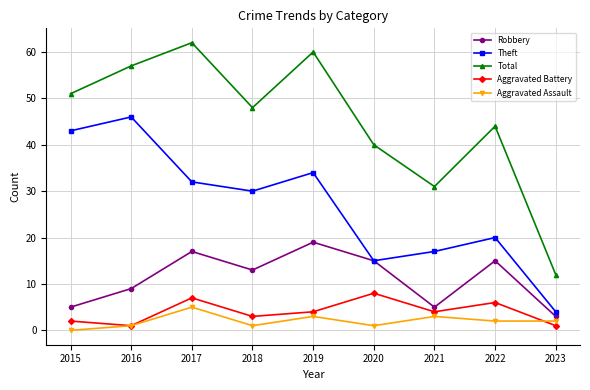

In Total, how many points are lower than both neighbors (excluding endpoints)?

2